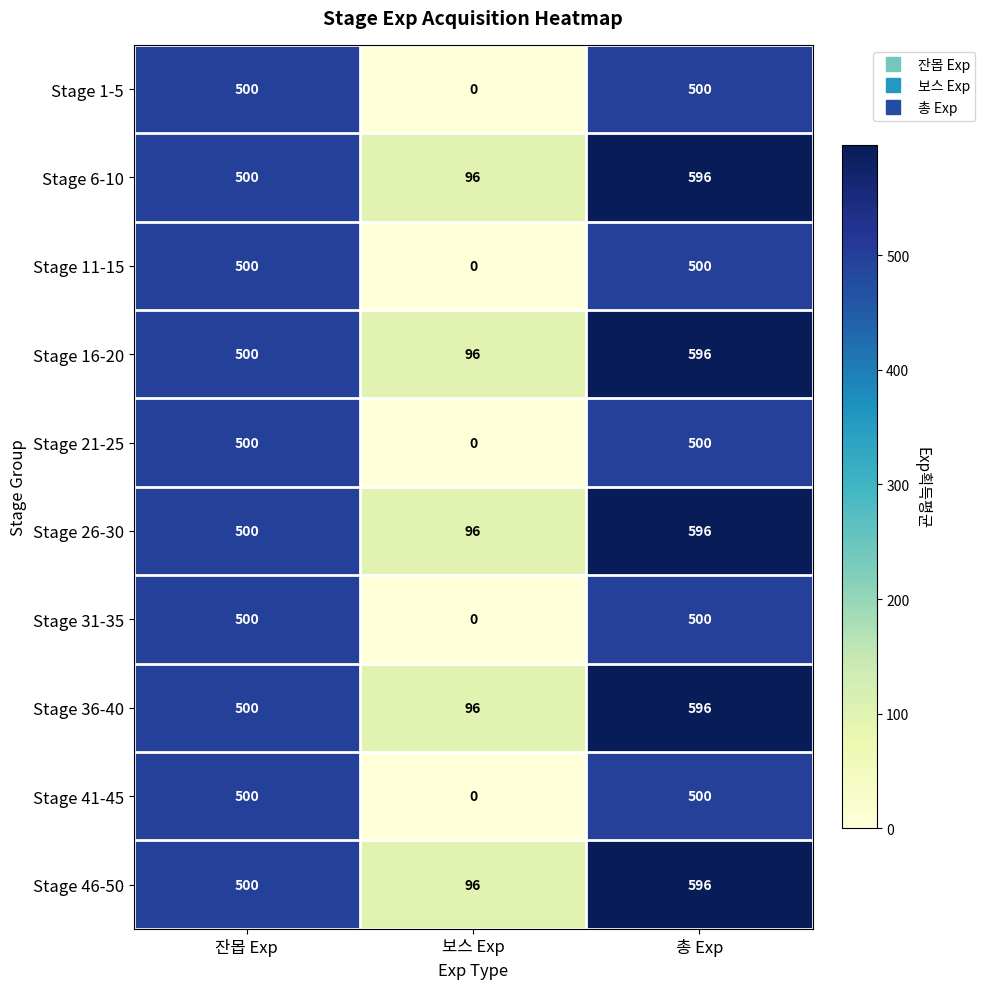

What is the sum of the Stage 11-15 values at 잔몹 Exp and 총 Exp?

1000